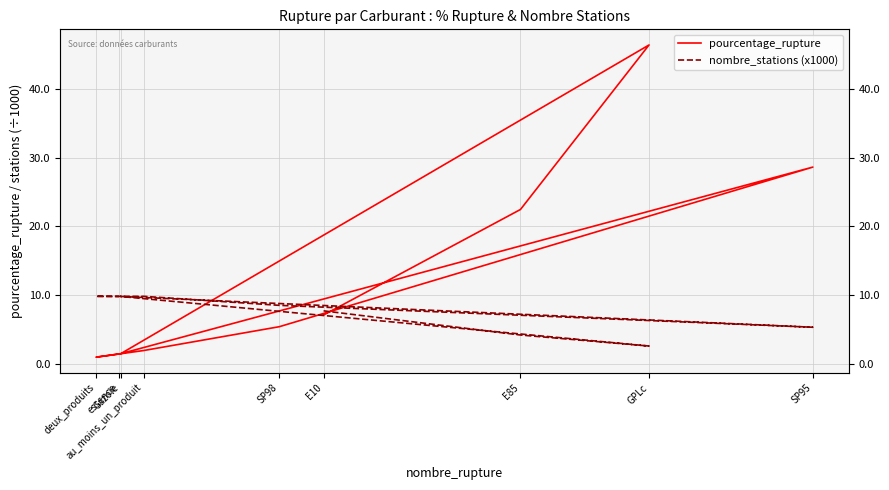

The value of nombre_stations (x1000) at E10 is 7.7. True or false?

True